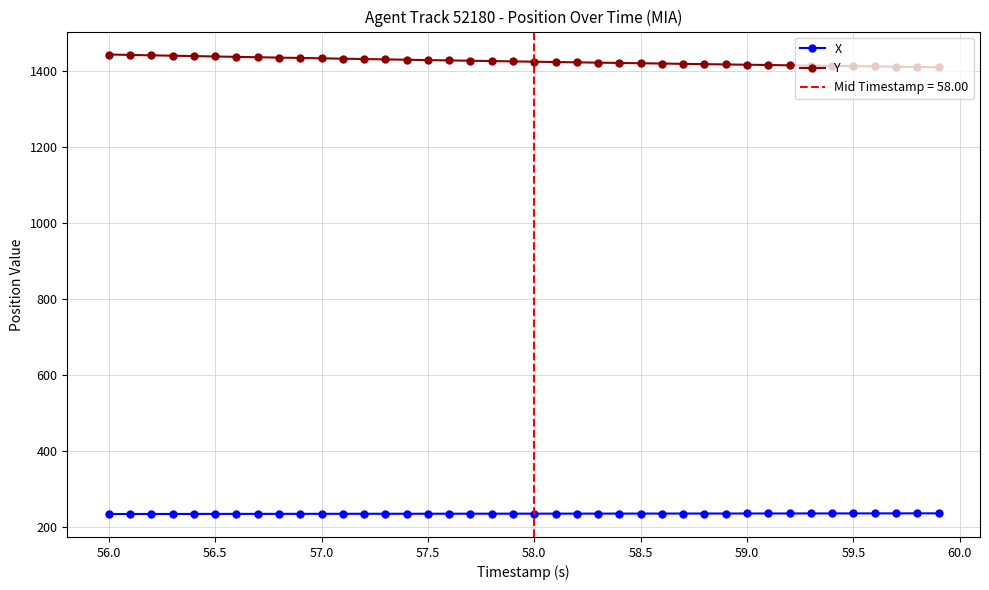

Which series has the largest total across all categories?

Y